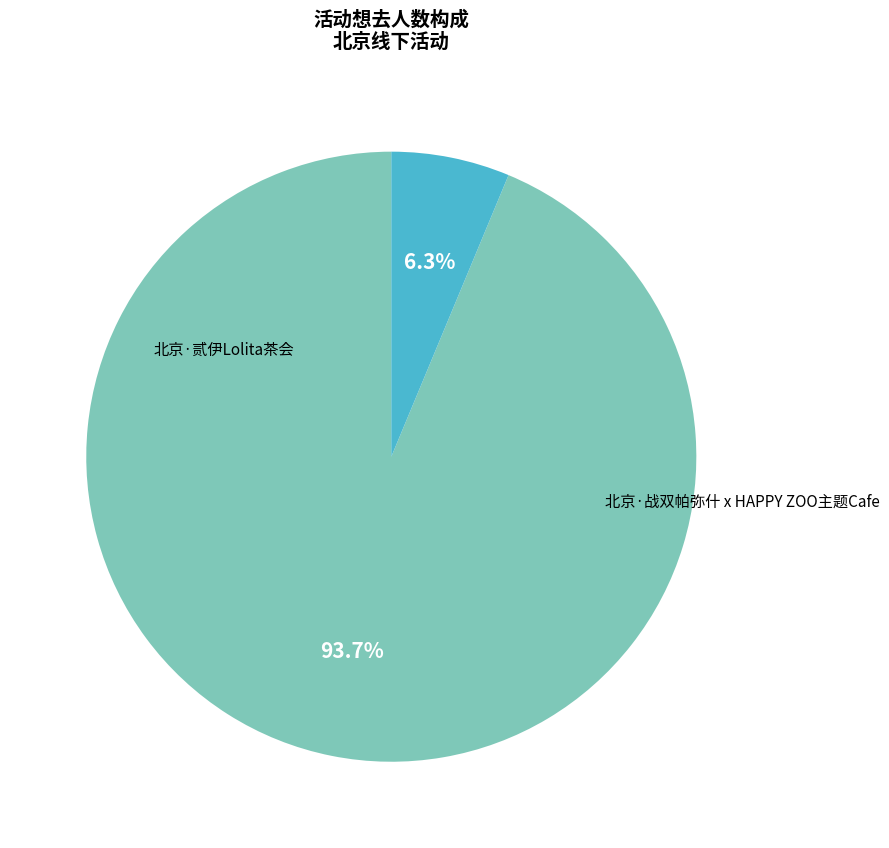

Does any single category account for the majority?

Yes